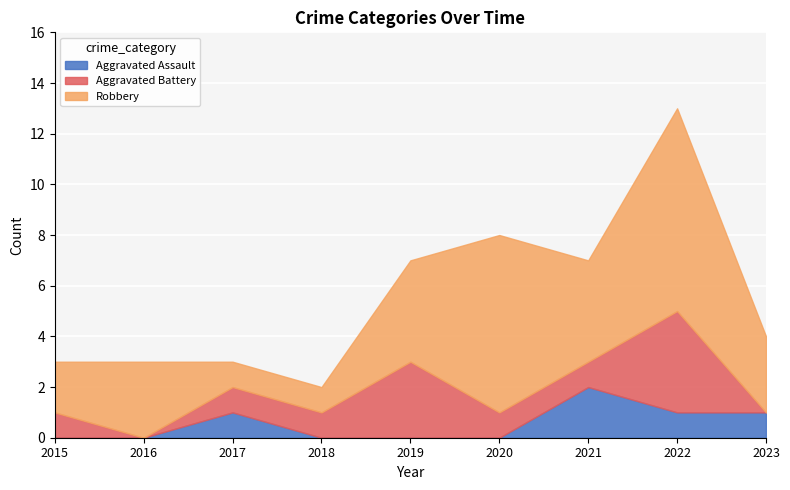

In Robbery, how many points are higher than both neighbors (excluding endpoints)?

3